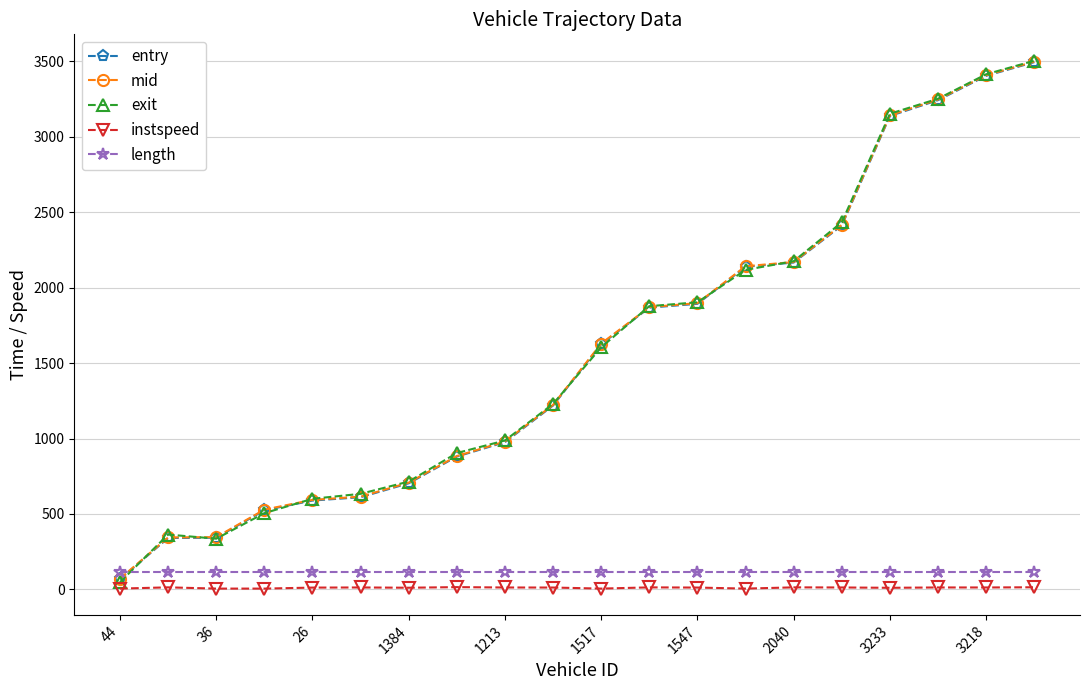

What is the value of the mid point at the 18th from the left?

3247.4